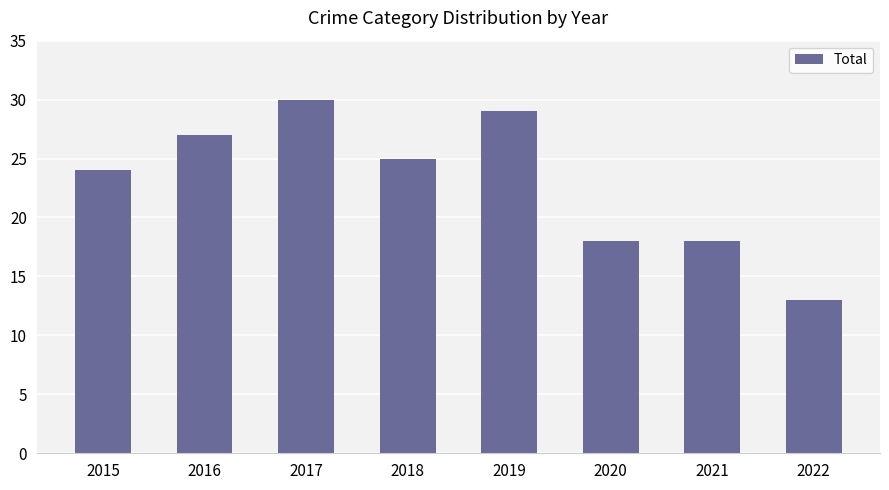

How many data points are less than 25?

4